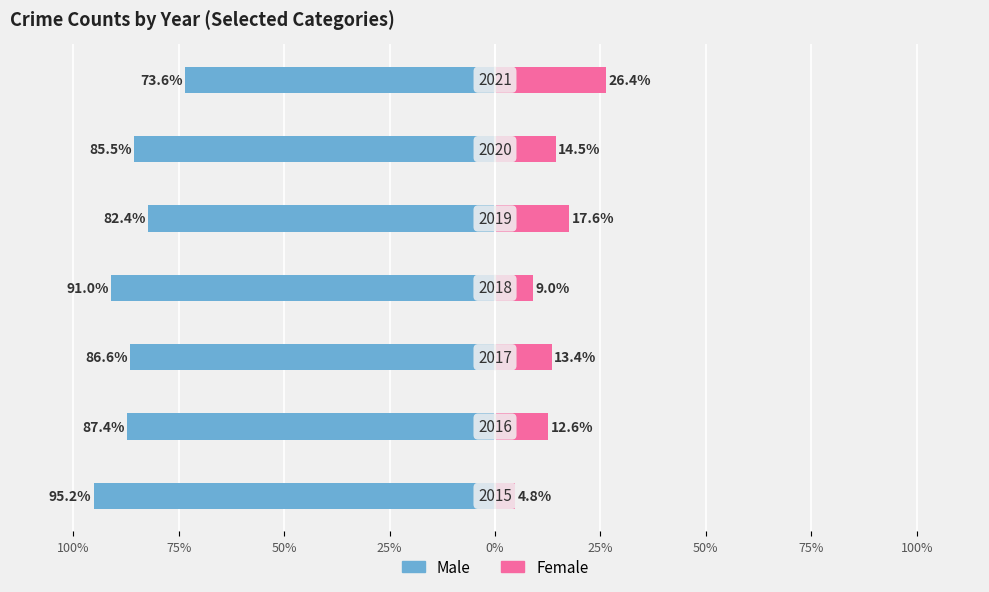

Reading left to right, extract all data points from this chart.

Male: 100%=-95.2	75%=-87.4	50%=-86.6	25%=-91.0	0%=-82.4	25%=-85.5	50%=-73.6
Female: 100%=4.8	75%=12.6	50%=13.4	25%=9.0	0%=17.6	25%=14.5	50%=26.4